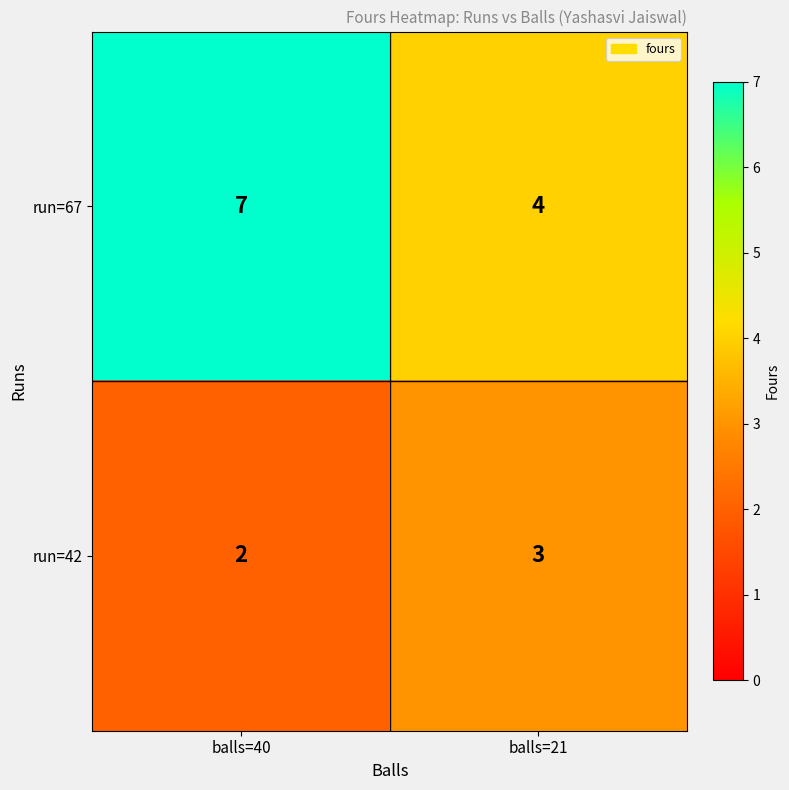

What is the approximate value of run=67 at balls=21?

4